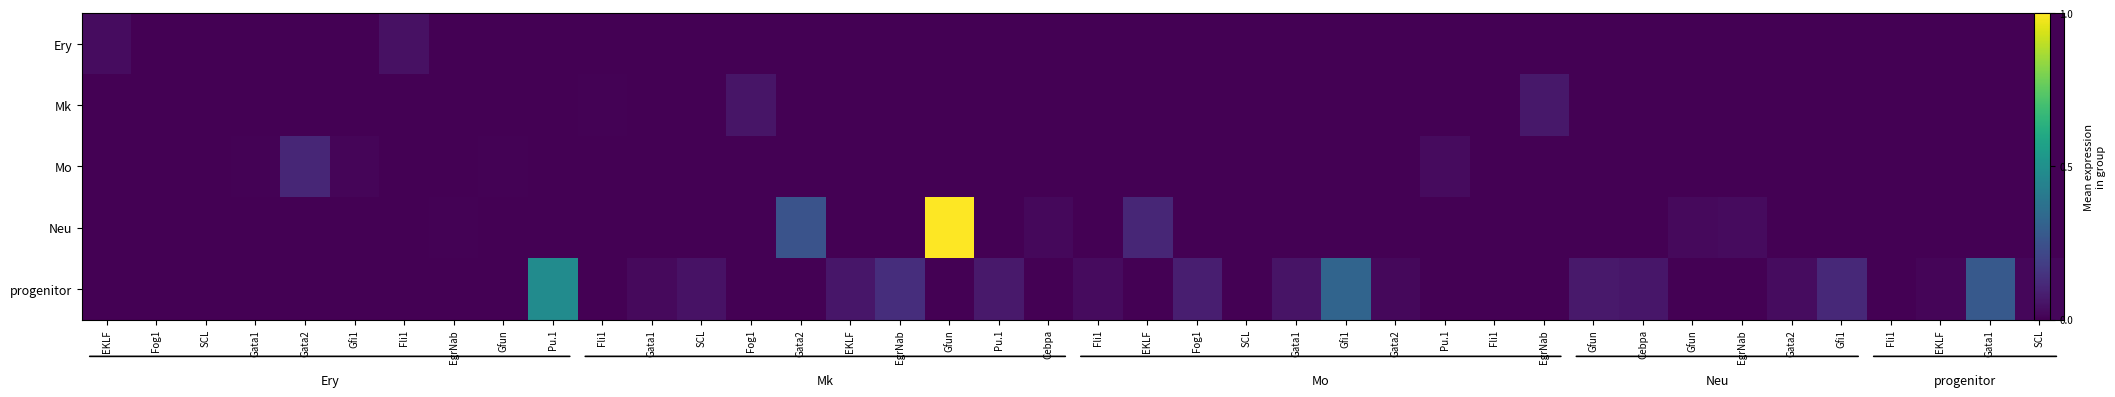

How many distinct data groups are displayed?

5